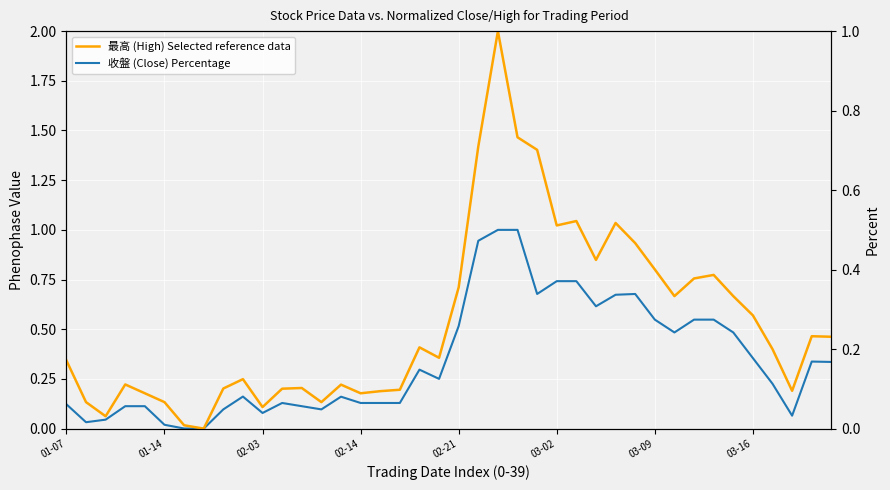

Where do 最高 (High) - reference and 收盤 (Close) first cross each other?

01-14 and 02-03